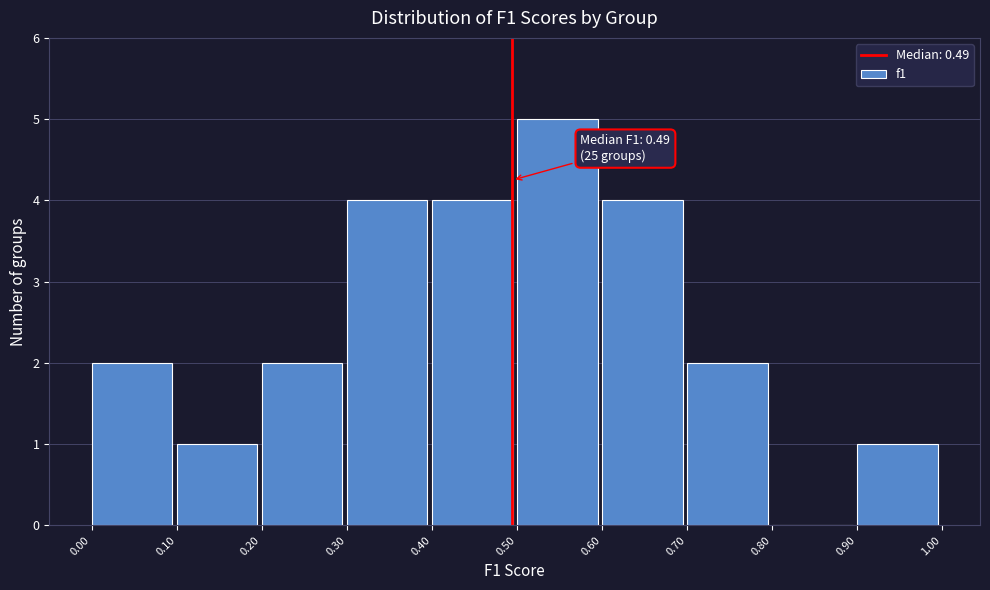

Over which range of the x-axis is the bar tallest?

0.50 to 0.60